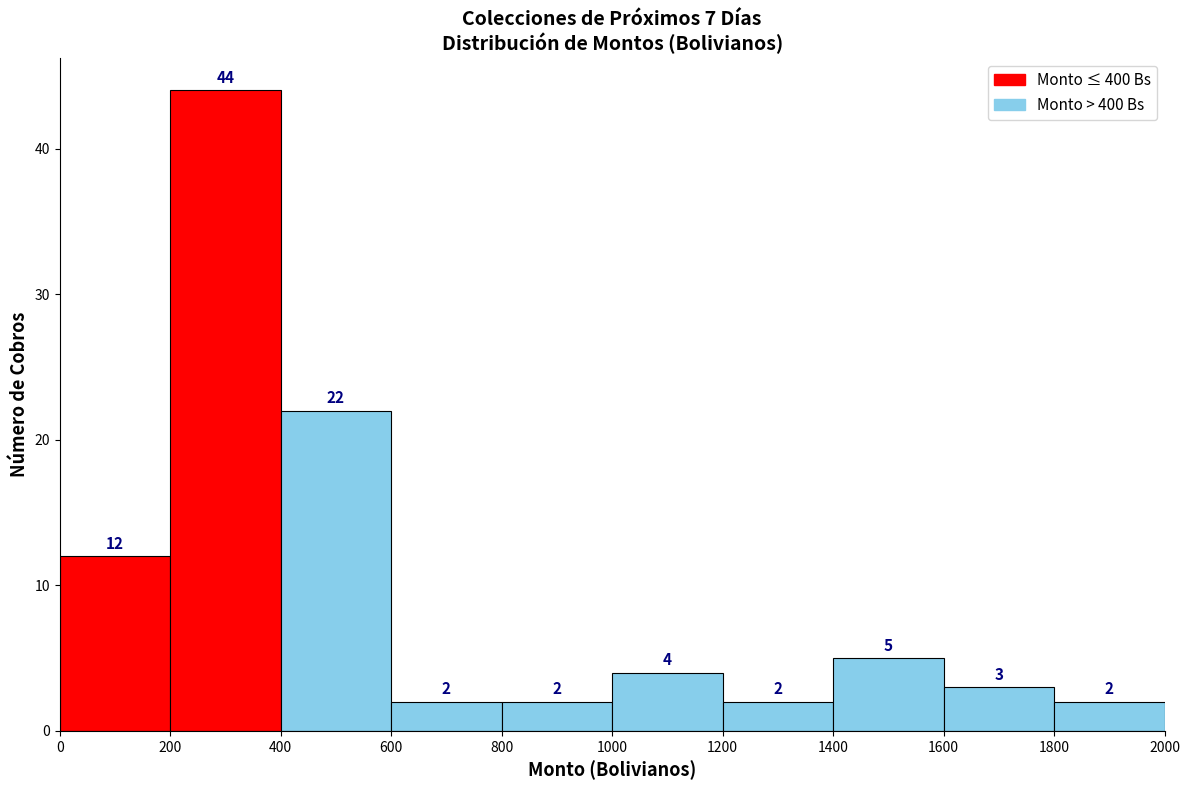

Over which range of the x-axis is the bar tallest?

200 to 400